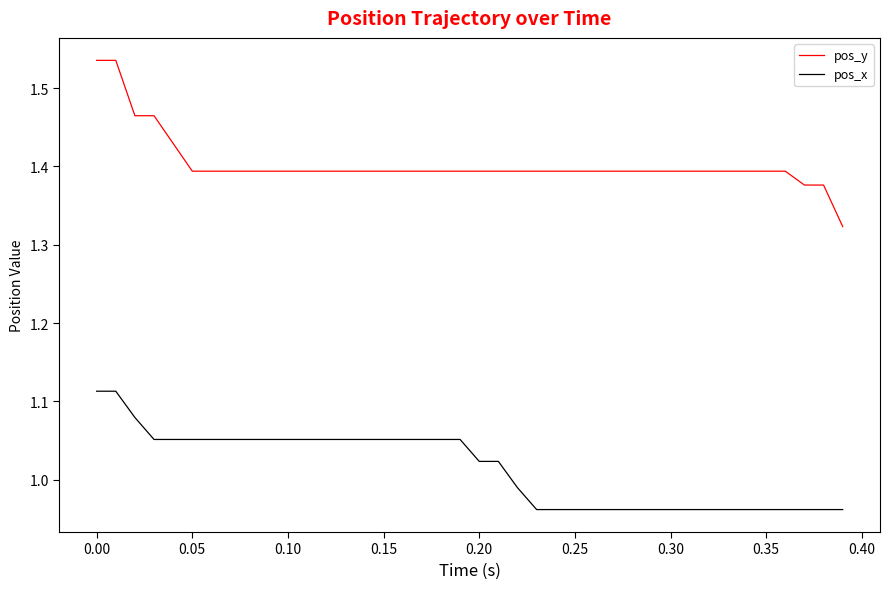

At how many categories does at least one series exceed 1?

40